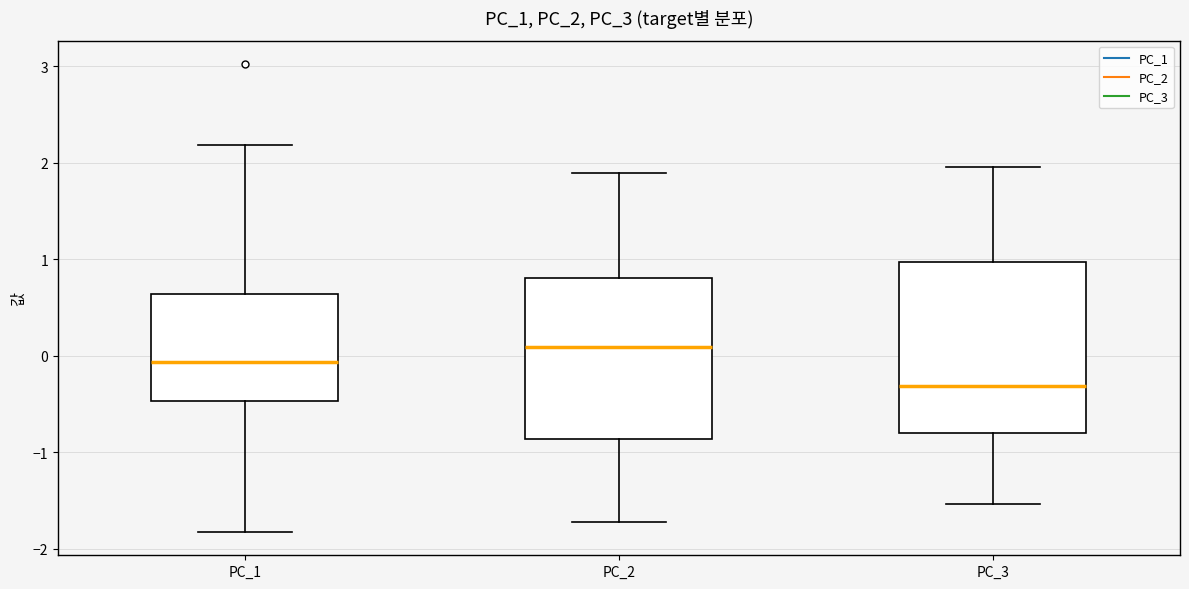

Which box is the tallest, from its lower edge to its upper edge?

PC_3